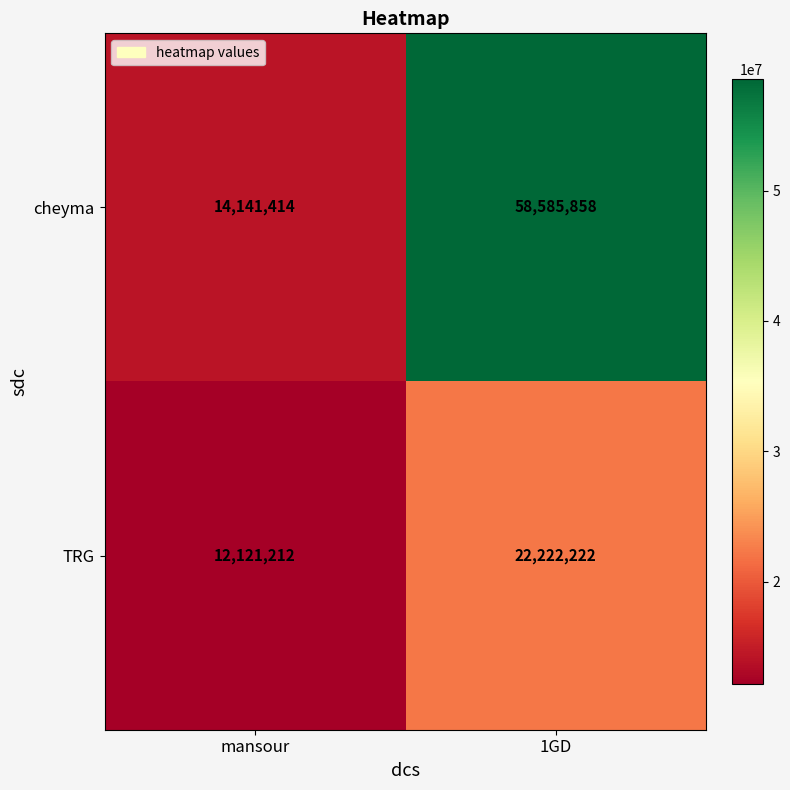

At how many categories does at least one series exceed 14009039?

2